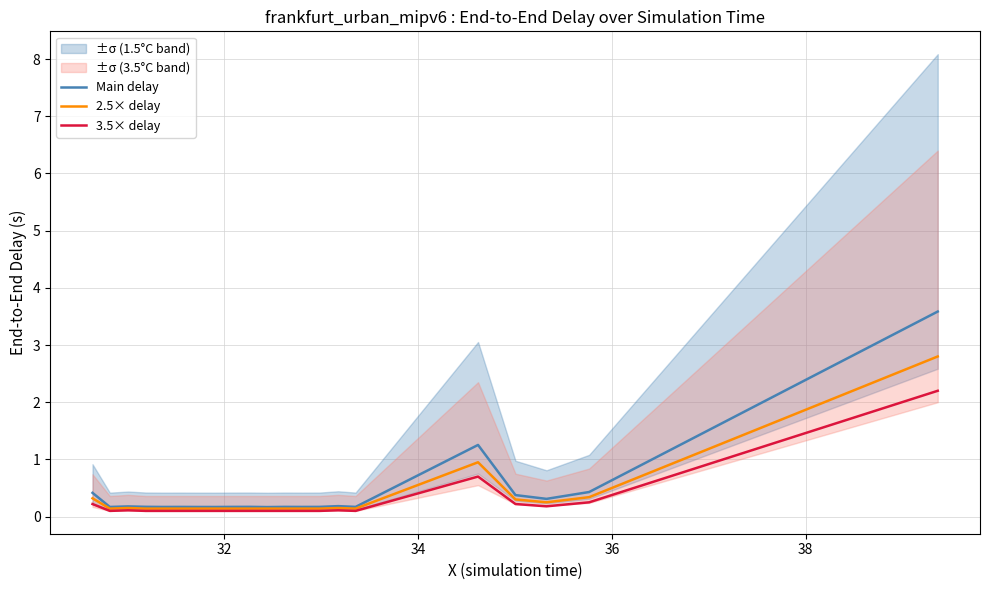

Which series has the largest range (max minus min)?

Main delay